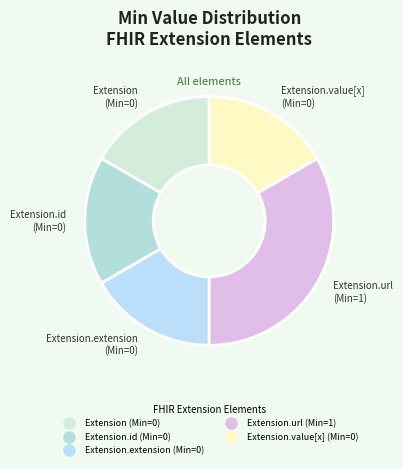

Count the number of slices in the pie.

5